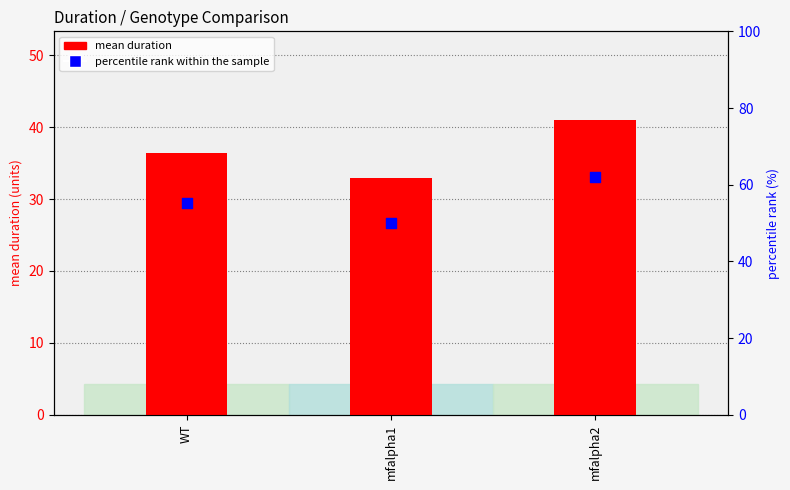

Which series has the largest total across all categories?

percentile rank within the sample